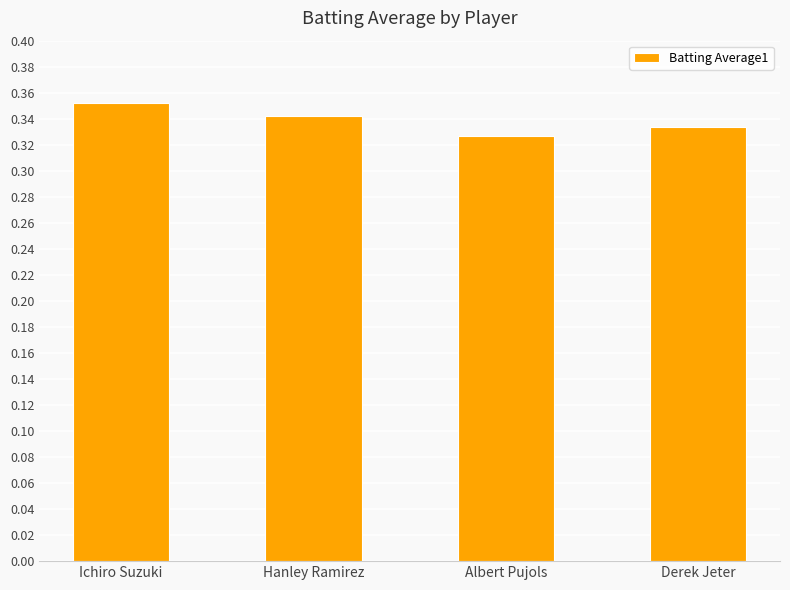

List the labels in order of value, smallest first.

Albert Pujols, Derek Jeter, Hanley Ramirez, Ichiro Suzuki